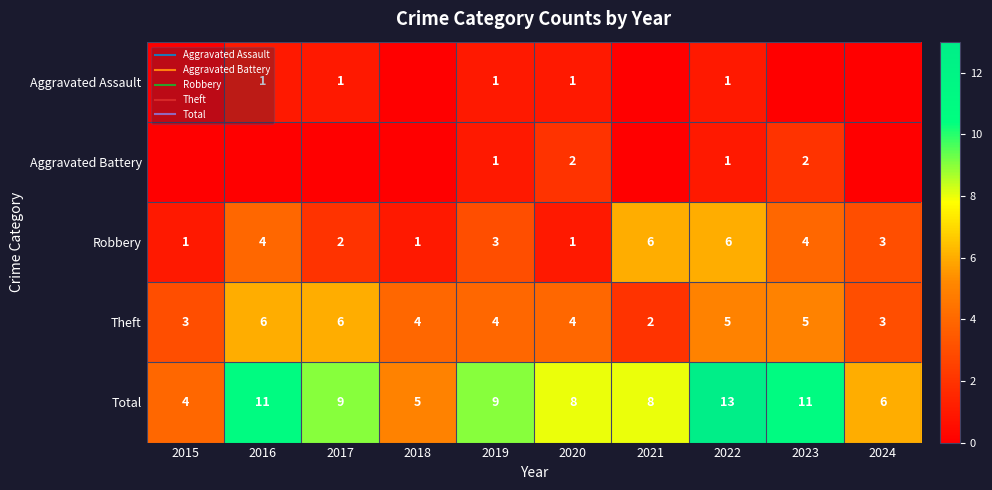

Which series has the largest range (max minus min)?

Total